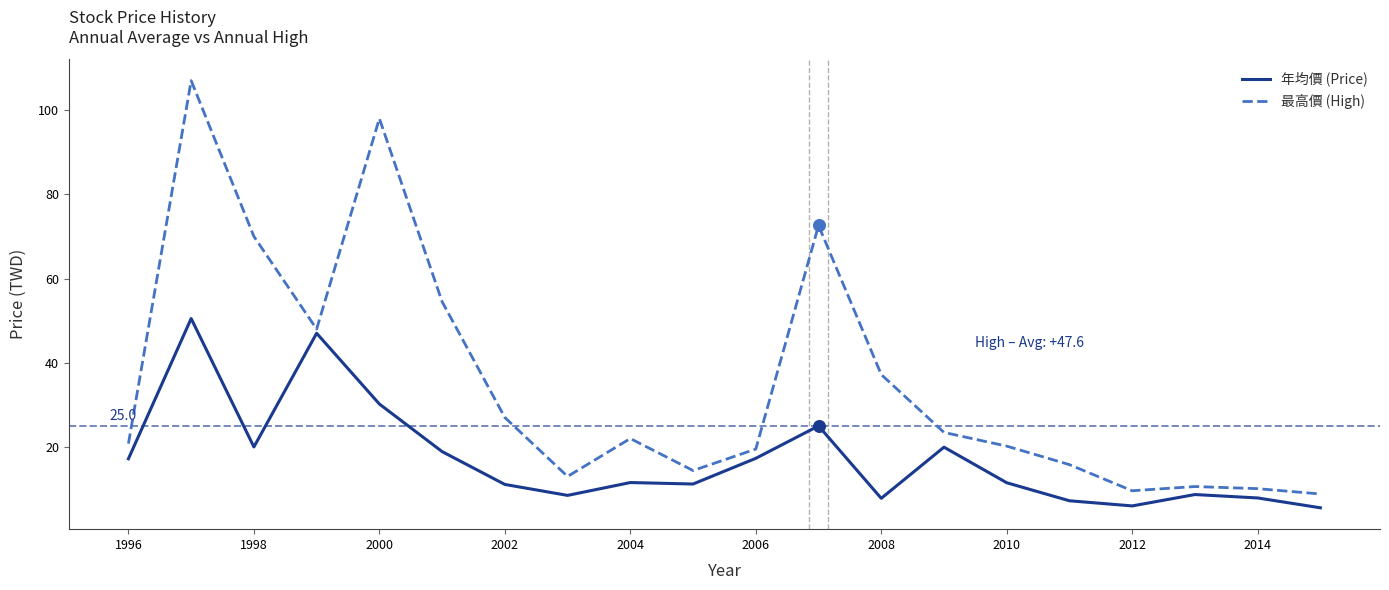

Which series has the largest total across all categories?

最高價 (High)